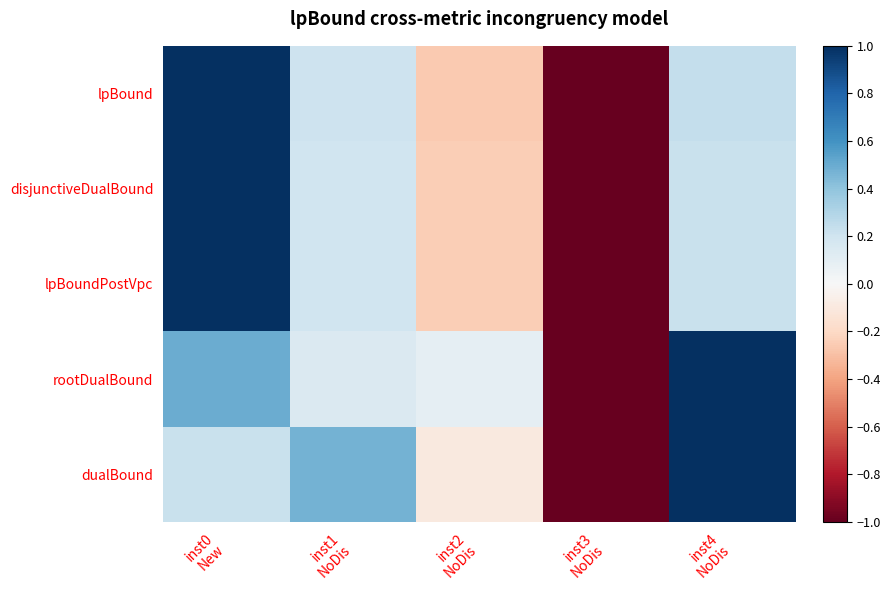

Count the number of data series in this chart.

5